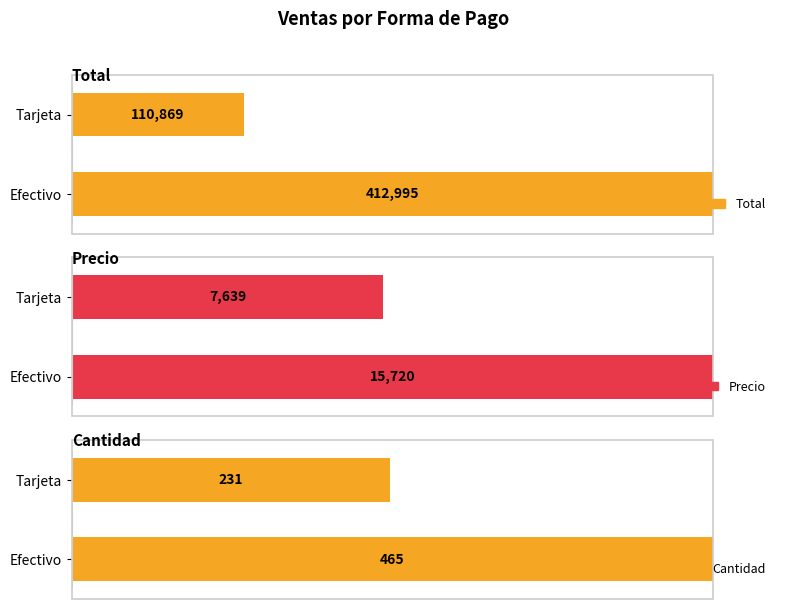

What are all the series names shown in the legend?

Total, Precio, Cantidad